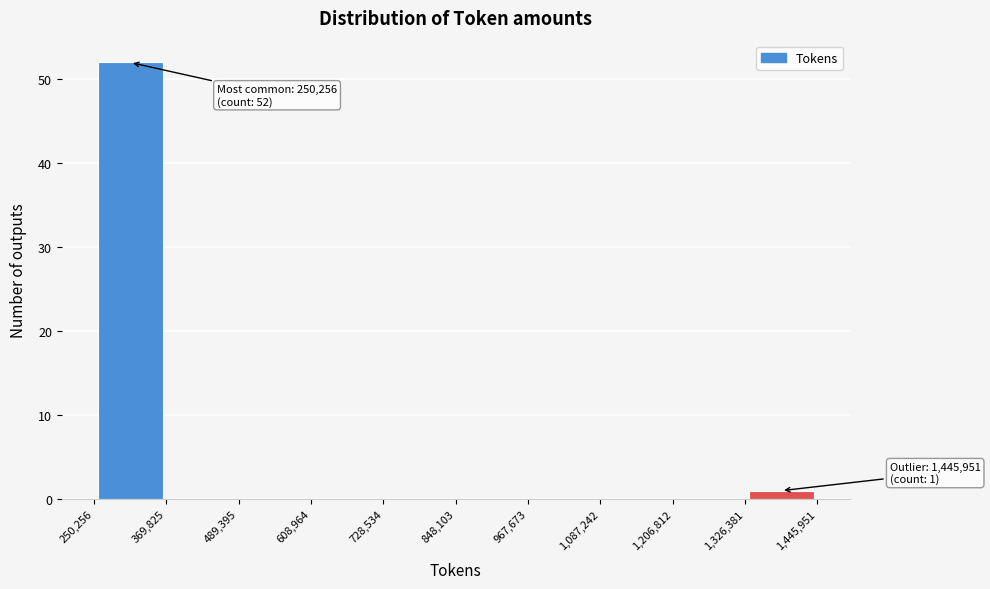

Which range on the x-axis has the tallest bar?

250,256 to 369,825